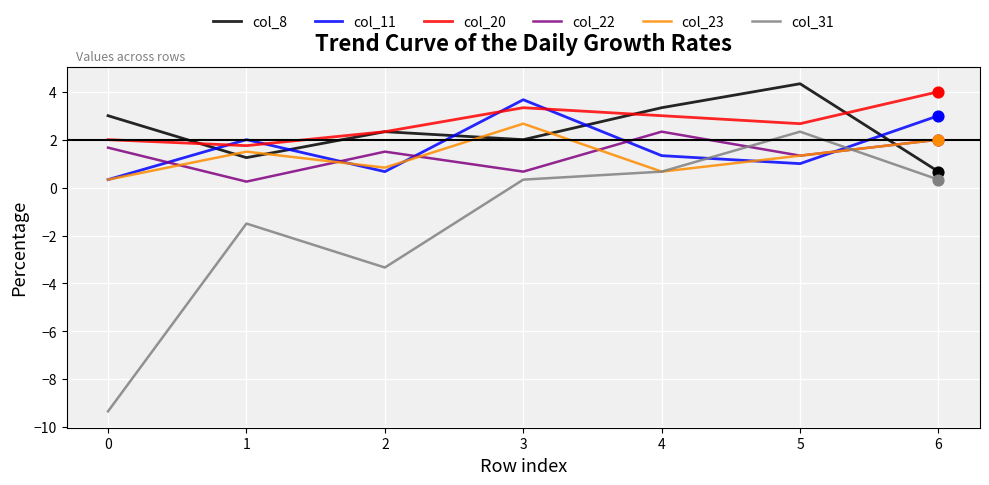

What is the total value across all series at 0?

-2.0